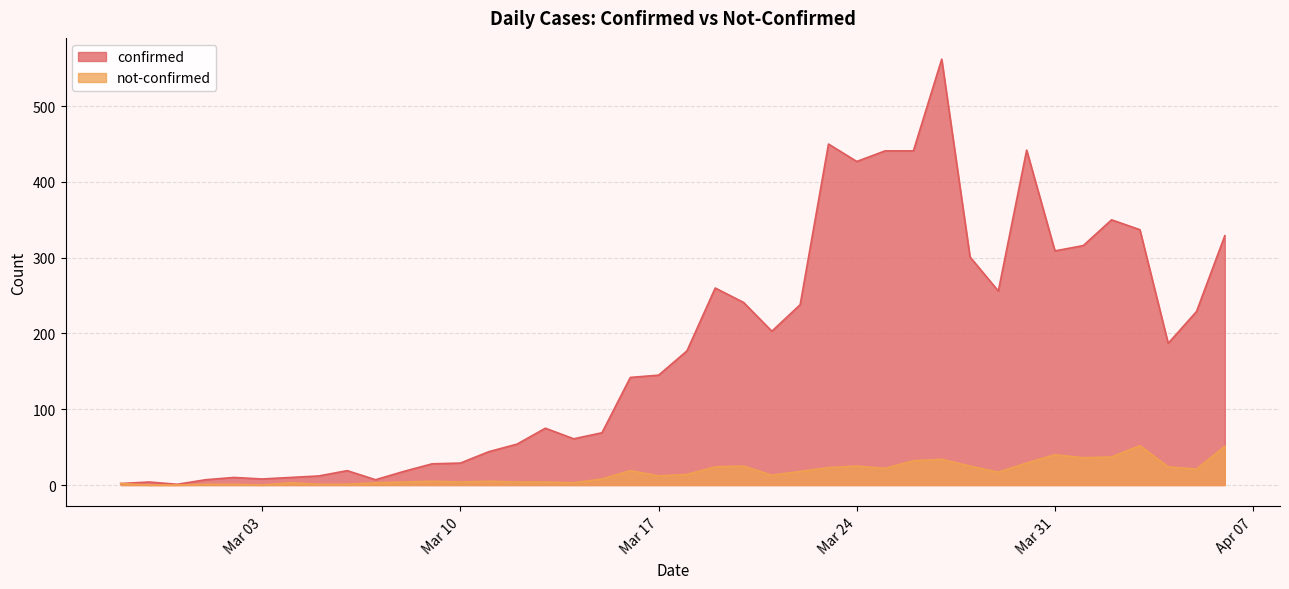

What value does the not-confirmed series have at Mar 31, to the nearest 5?

40